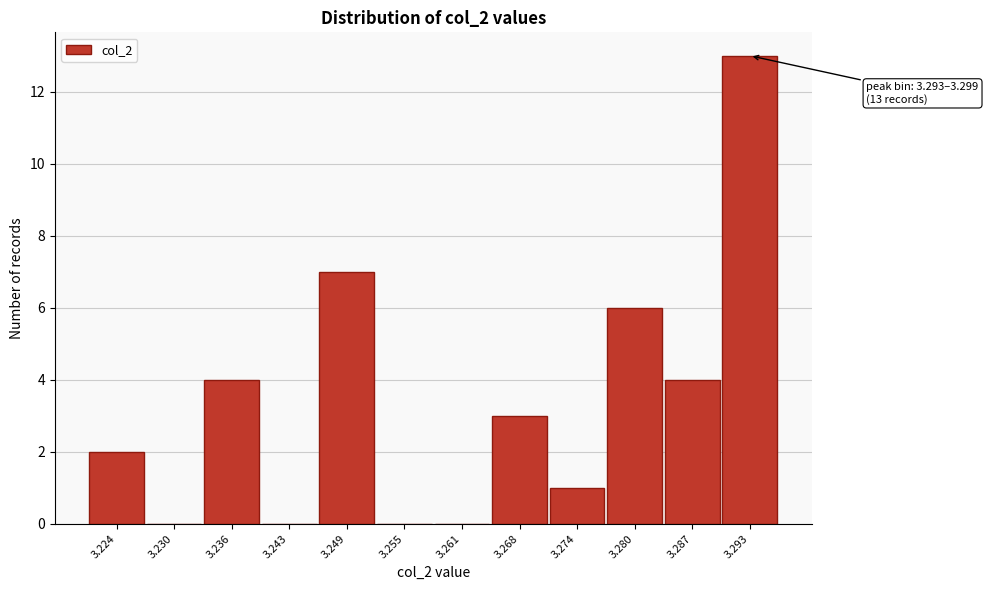

Reading right to left, transcribe all the data shown in this chart.

3.293=13	3.287=4	3.280=6	3.274=1	3.268=3	3.261=0	3.255=0	3.249=7	3.243=0	3.236=4	3.230=0	3.224=2